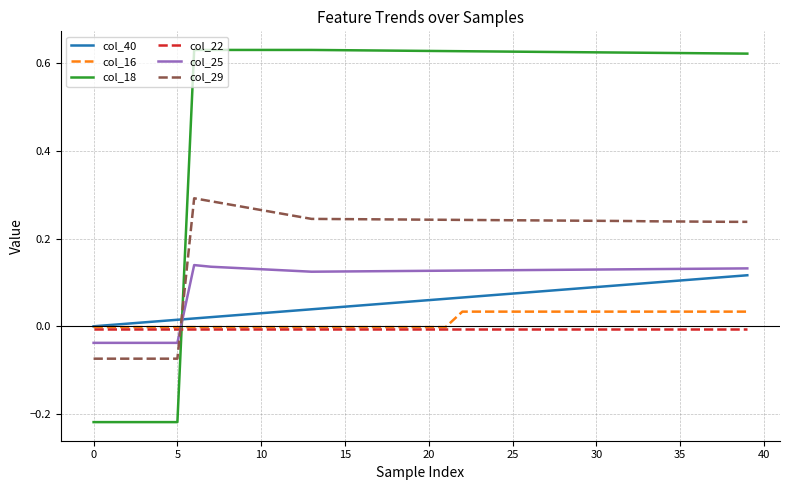

Which series has the largest total across all categories?

col_18